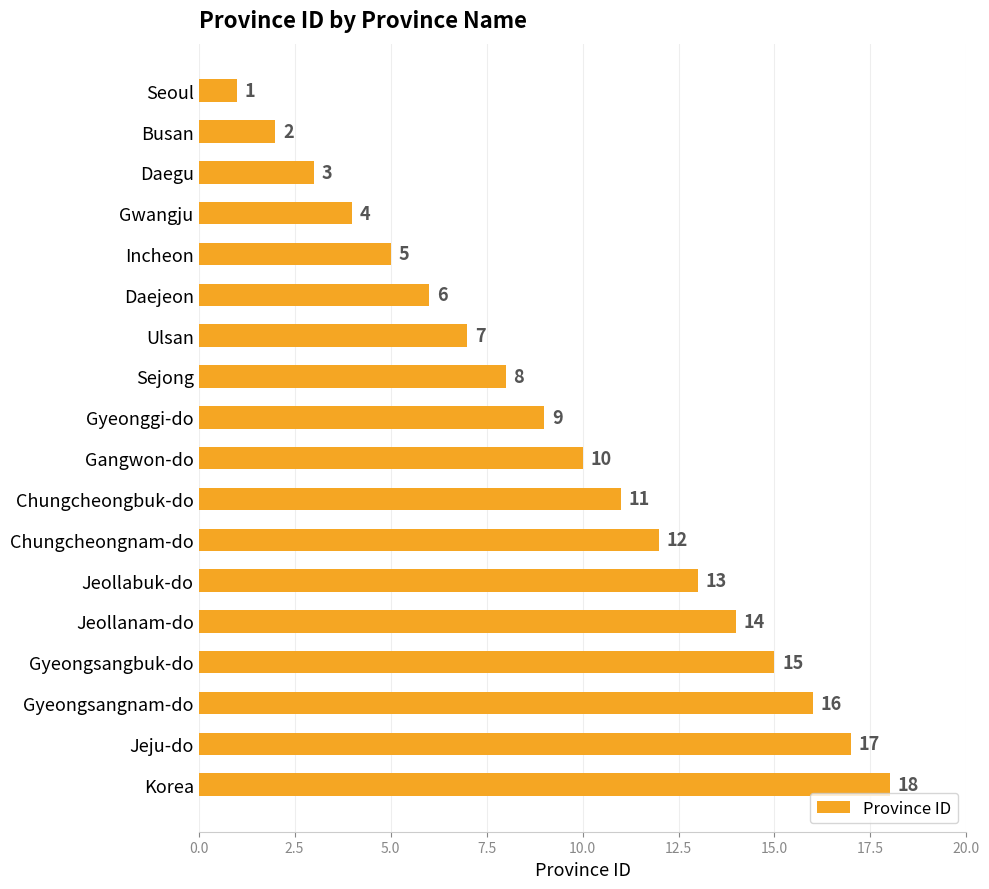

What is the label of the 18th bar from the top?

Korea